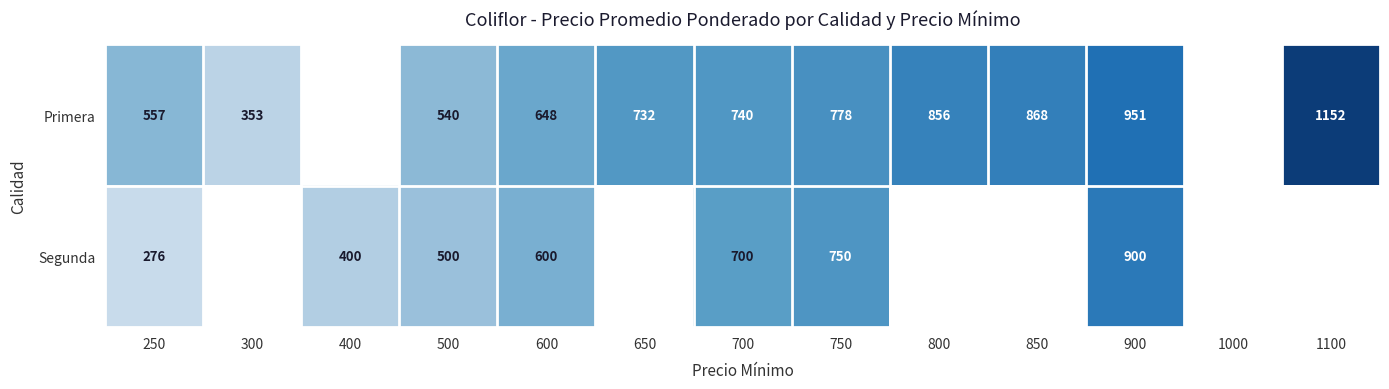

Is it true that Primera equals 374.5 at 250?

False